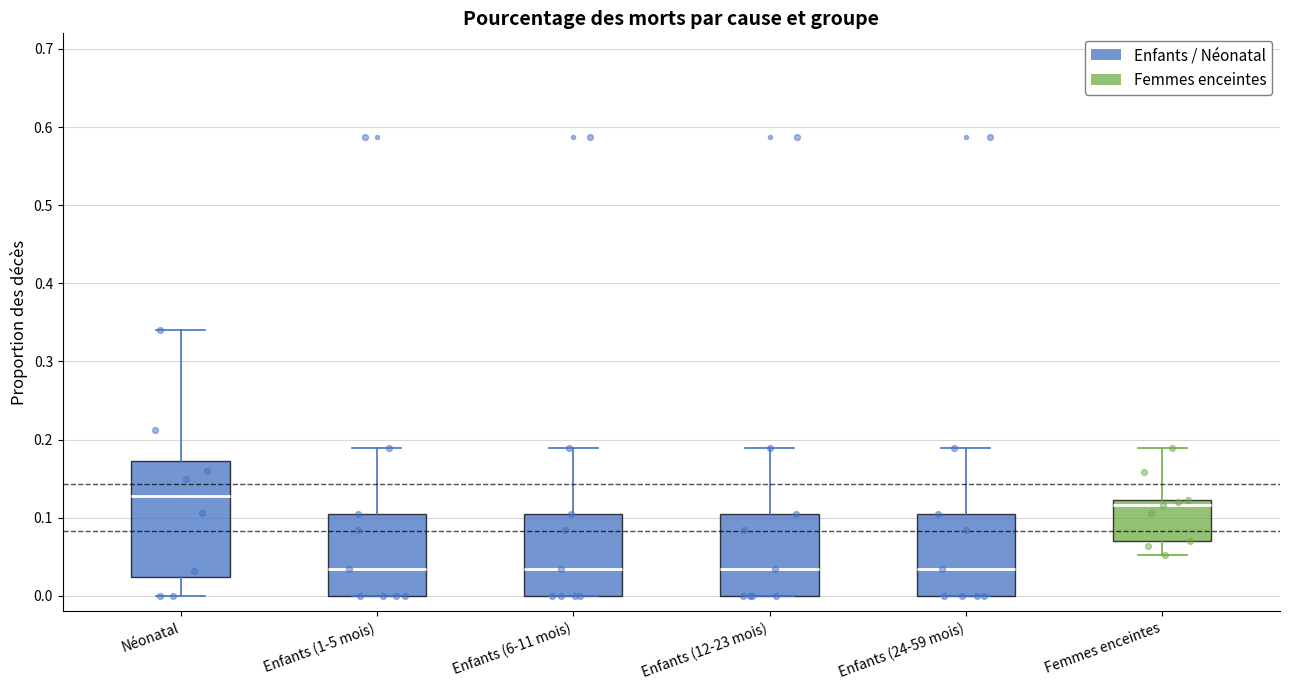

Reading left to right, transcribe this box plot: for each box, give where its median line is, the range the box spans, and where its two whiskers end, as read against the y-axis. The values are not printed on the chart, so give them approximately, as read against the axis.

Néonatal: median 0.13, box 0.02 to 0.17, whiskers 0.00 to 0.34
Enfants (1-5 mois): median 0.03, box 0.00 to 0.10, whiskers 0.00 to 0.19
Enfants (6-11 mois): median 0.03, box 0.00 to 0.10, whiskers 0.00 to 0.19
Enfants (12-23 mois): median 0.03, box 0.00 to 0.10, whiskers 0.00 to 0.19
Enfants (24-59 mois): median 0.03, box 0.00 to 0.10, whiskers 0.00 to 0.19
Femmes enceintes: median 0.12 (just below the box's upper edge), box 0.07 to 0.12, whiskers 0.05 to 0.19